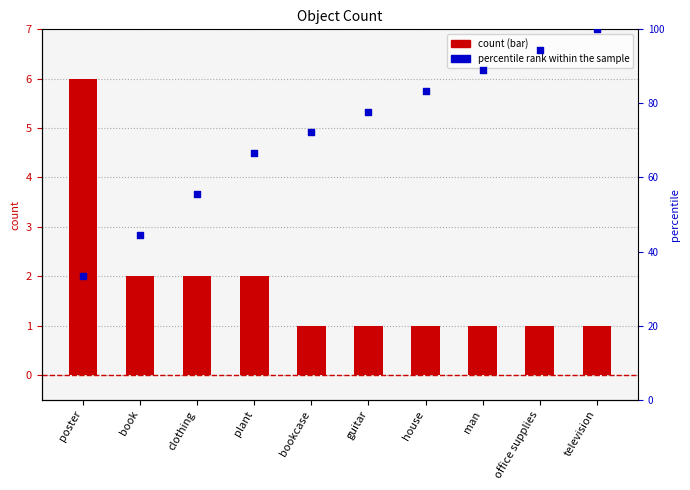

Which series has the largest Y range (max minus min)?

percentile rank within the sample